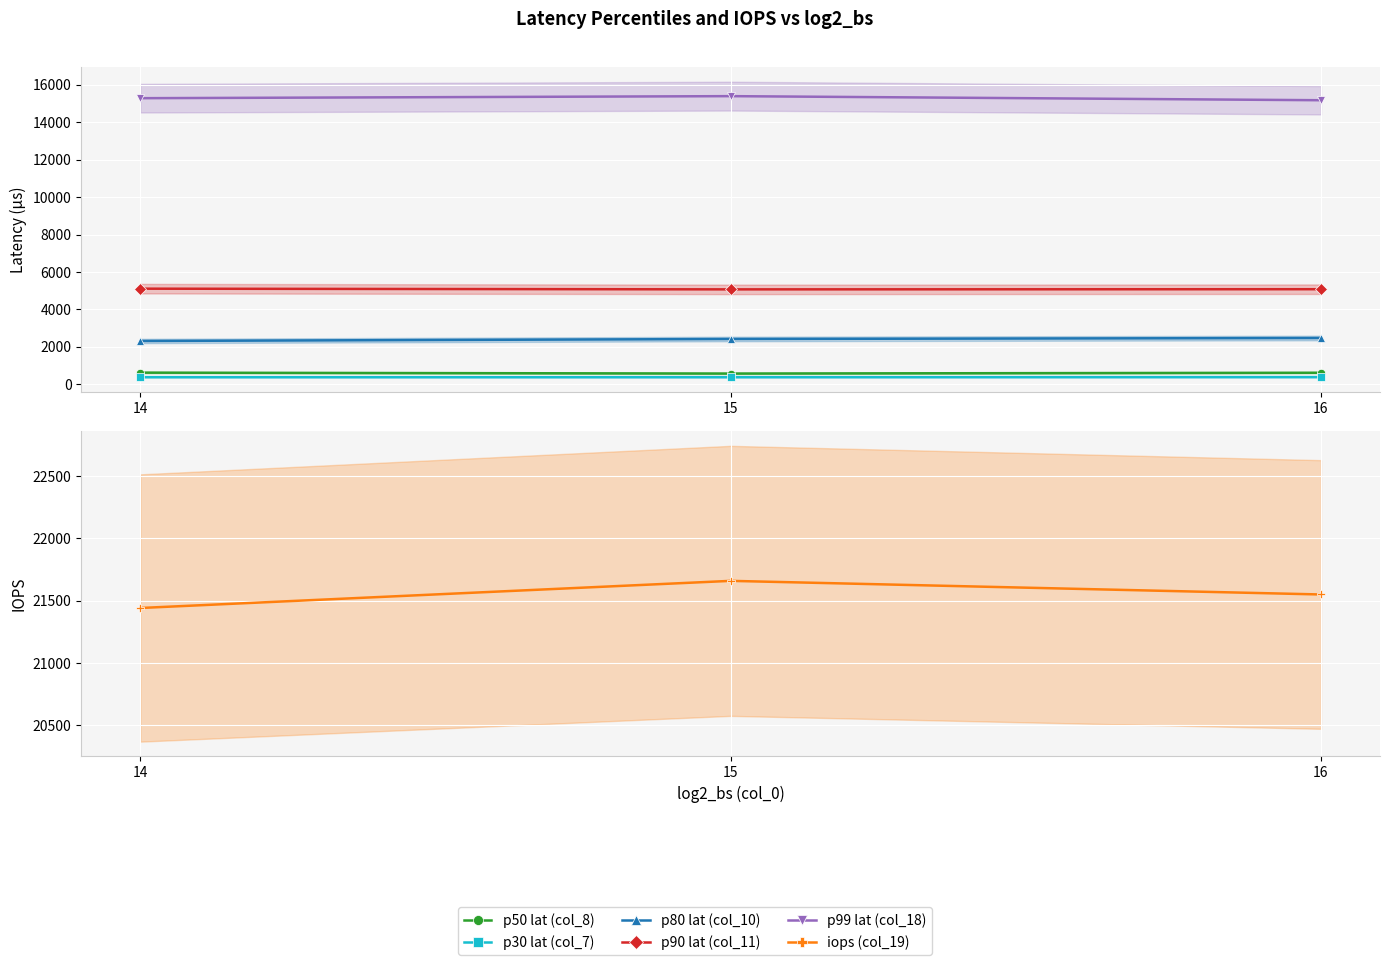

The p50 lat (col_8) series shows 876.5 at 16. True or false?

False